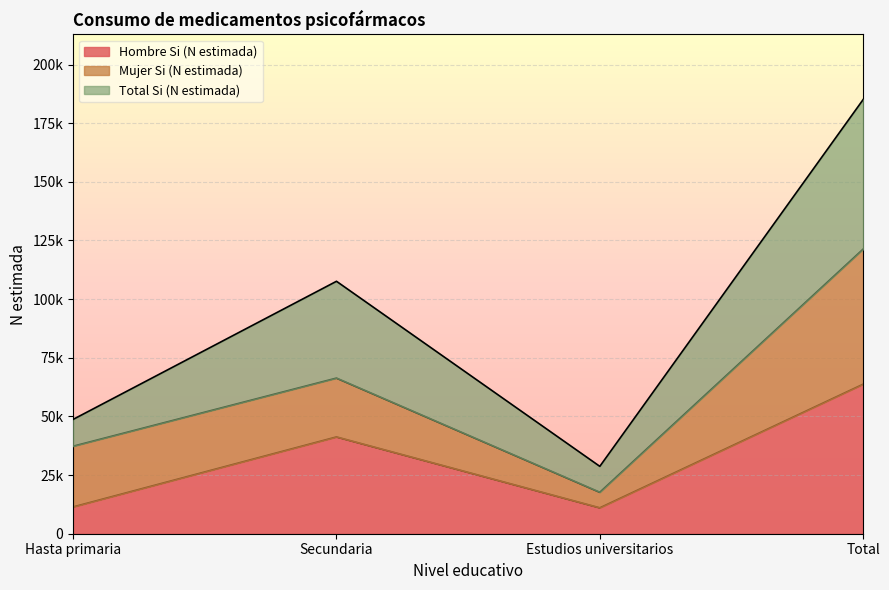

Reading left to right, extract all data points from this chart.

Hombre Si (N estimada): Hasta primaria=11432	Secundaria=41262	Estudios universitarios=11044	Total=63738
Mujer Si (N estimada): Hasta primaria=37308	Secundaria=66341	Estudios universitarios=17675	Total=121324
Total Si (N estimada): Hasta primaria=48740	Secundaria=107603	Estudios universitarios=28719	Total=185062